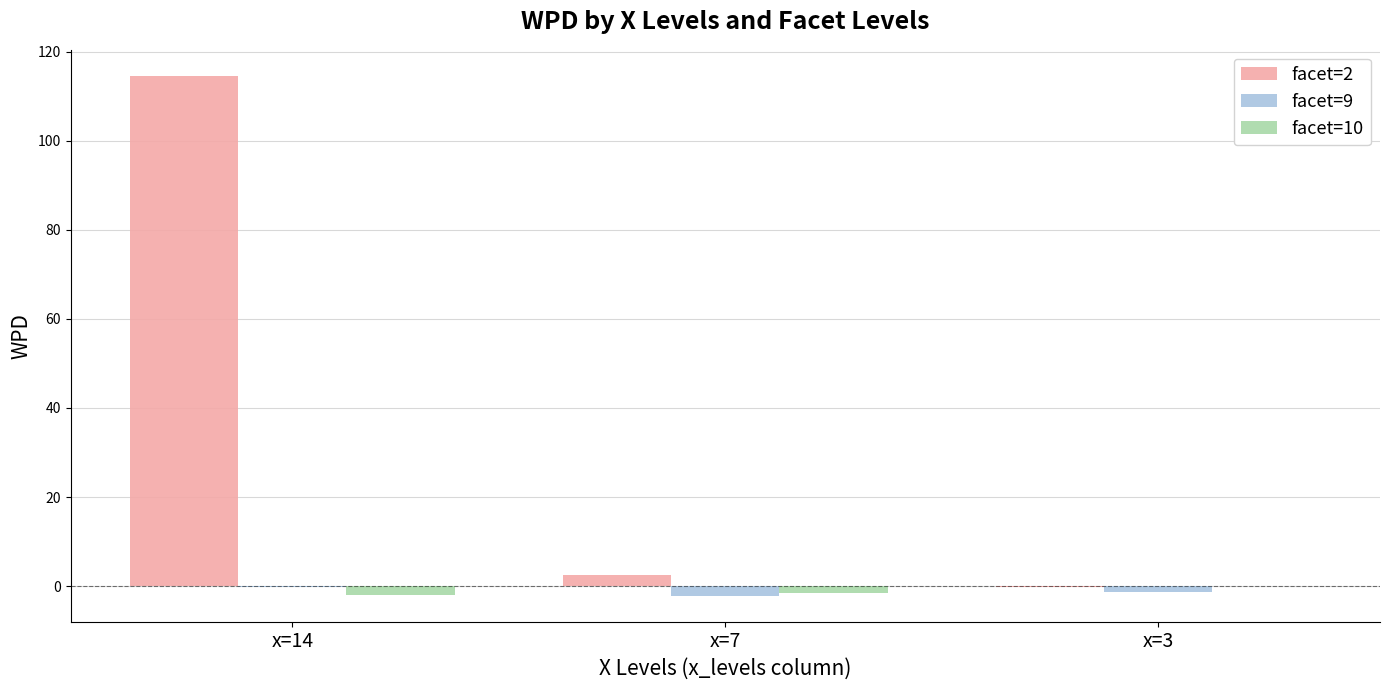

How many distinct data groups are displayed?

3